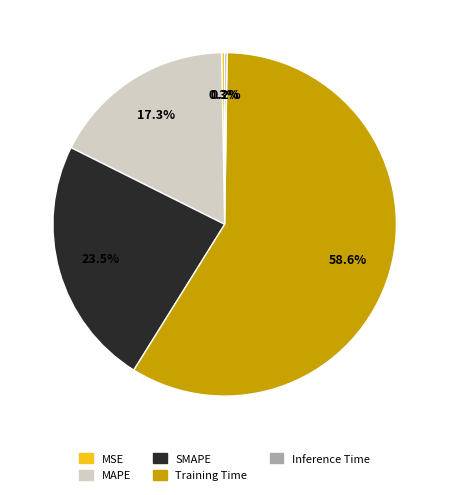

Do Training Time and MSE together represent more than half of the pie?

Yes